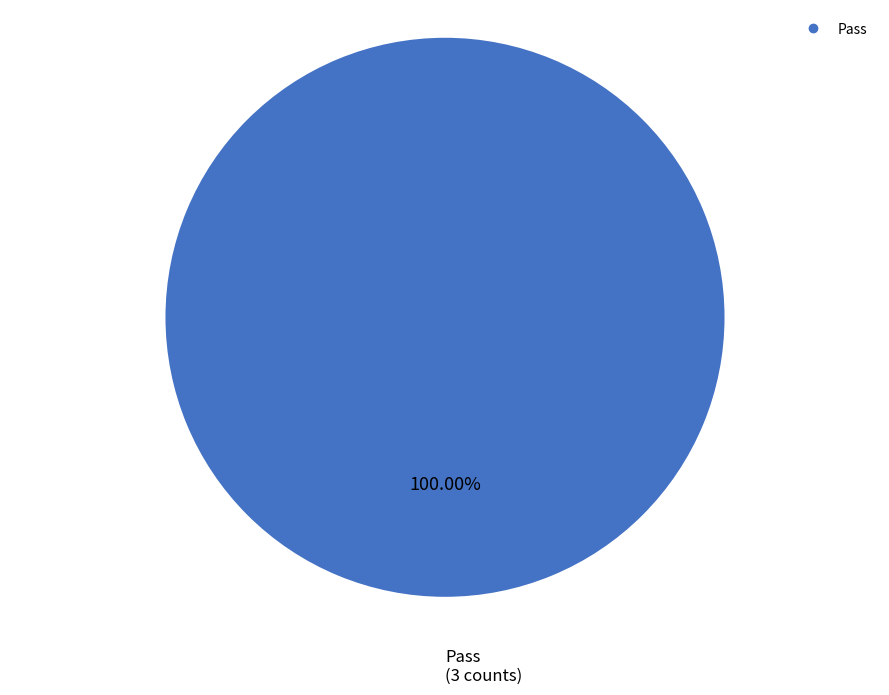

Is there a majority slice in this chart?

Yes